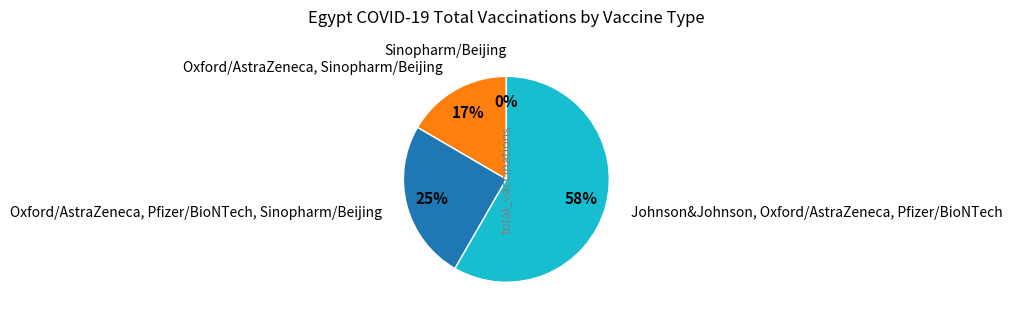

Is there a majority slice in this chart?

Yes